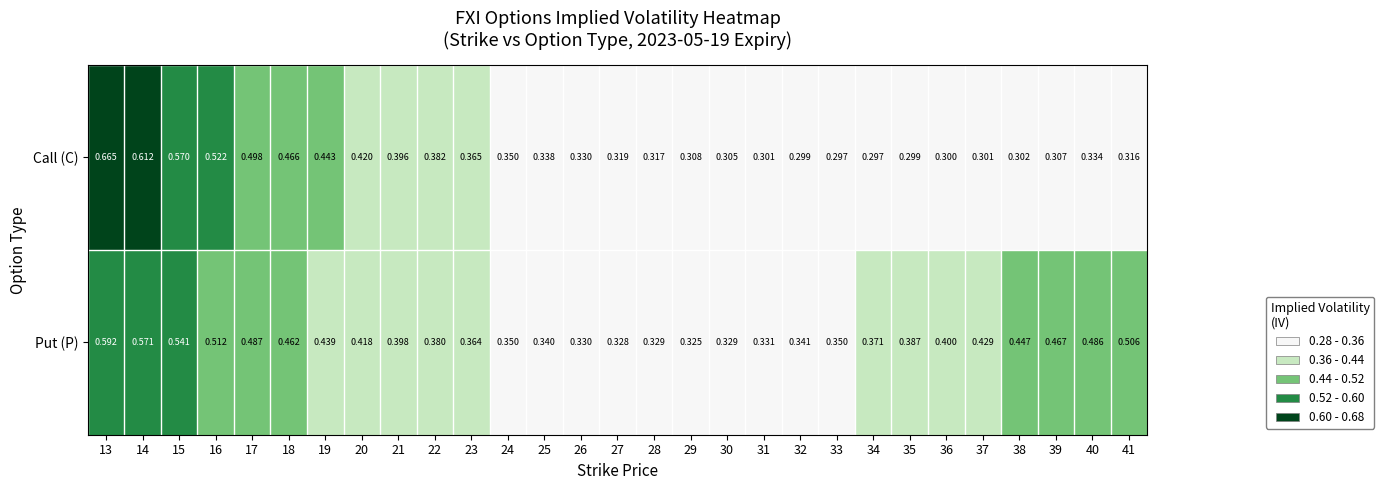

At which category is the sum across all series the highest?

13